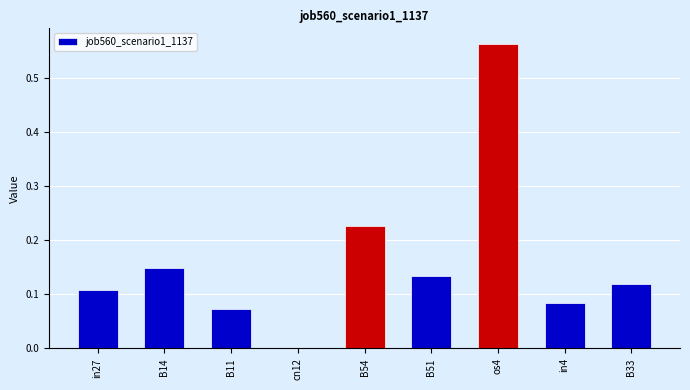

The value at in27 is 0.2. True or false?

False